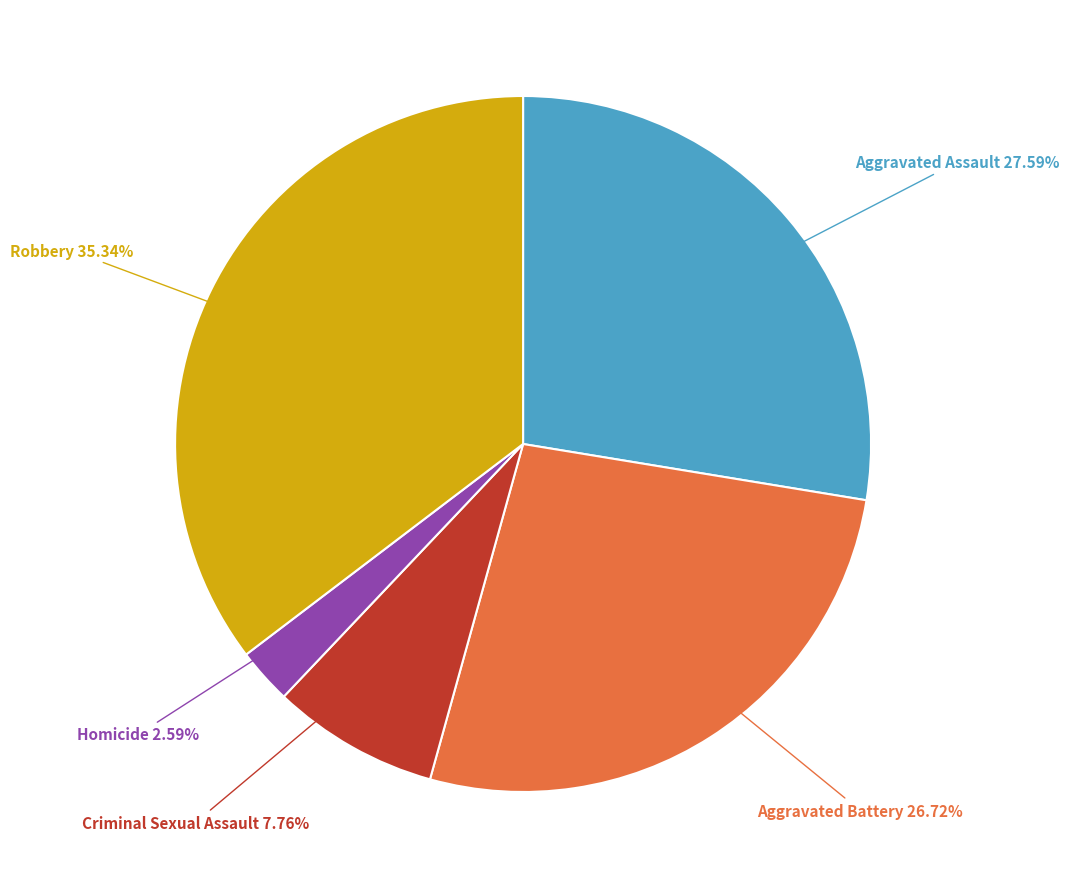

Is there a majority slice in this chart?

No